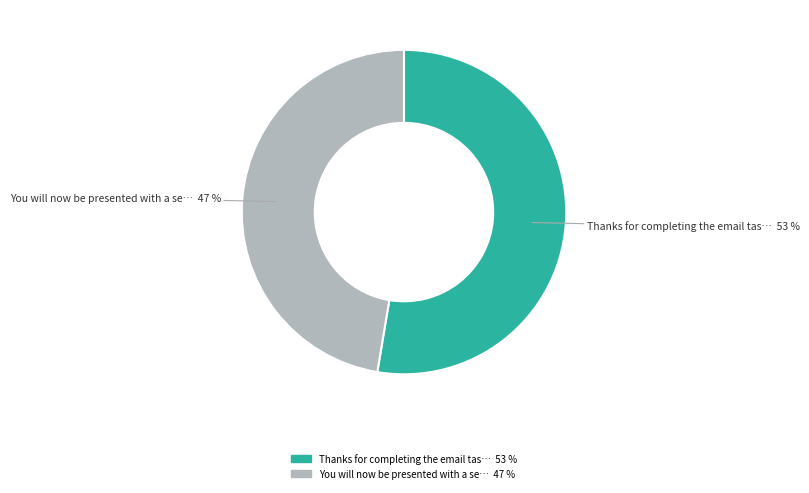

To the nearest percent, what is the average slice percentage?

50%